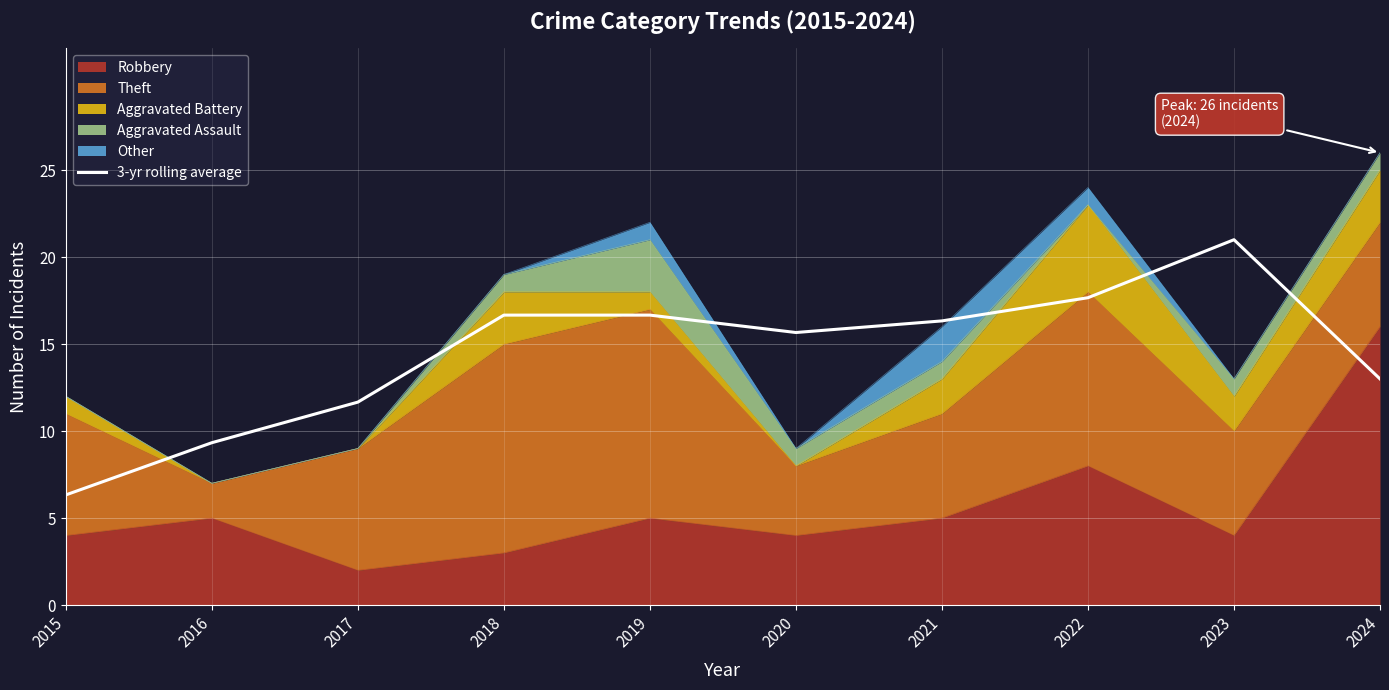

At which label is the value closest to 13?

2024